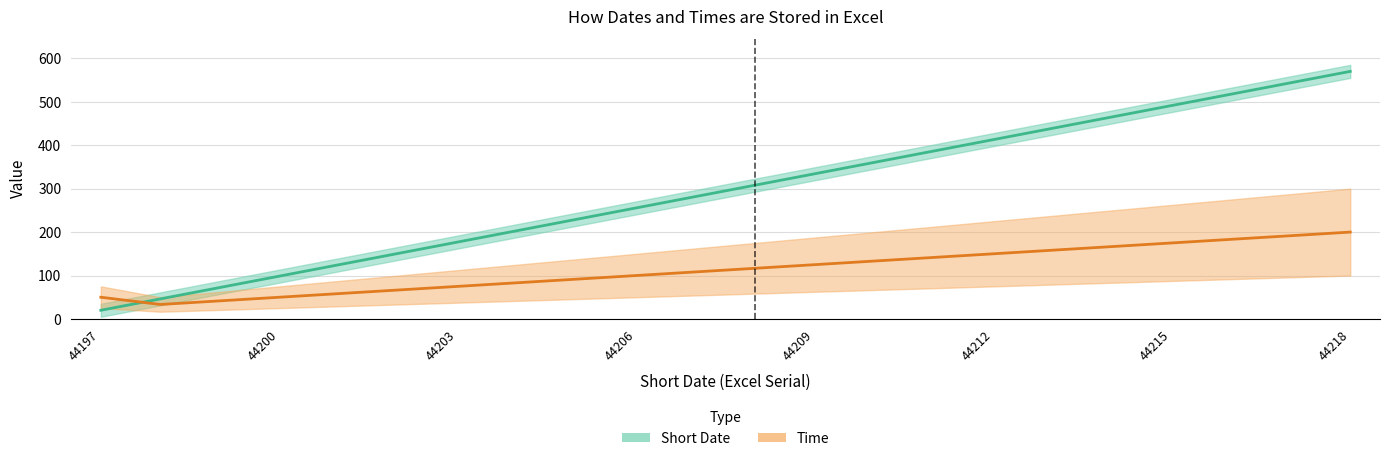

Count the number of categories in the chart.

22